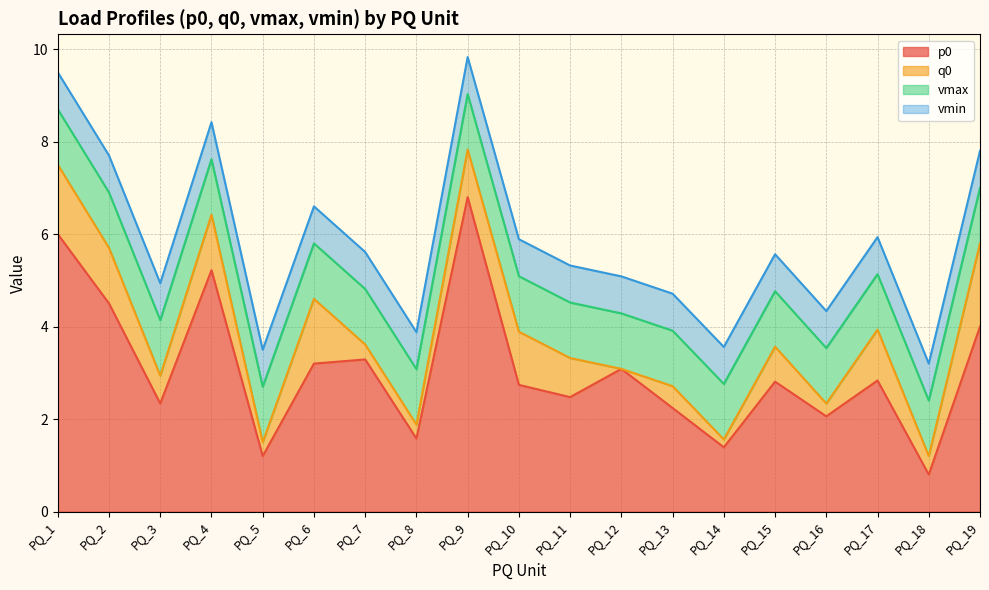

How many distinct data groups are displayed?

4